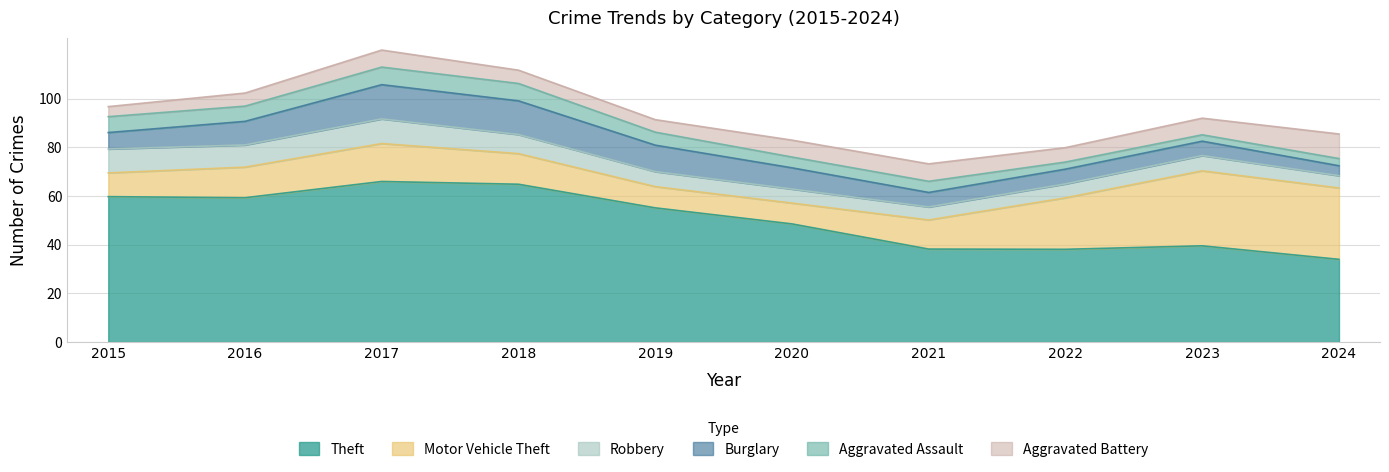

What is the sum of all Motor Vehicle Theft values?

161